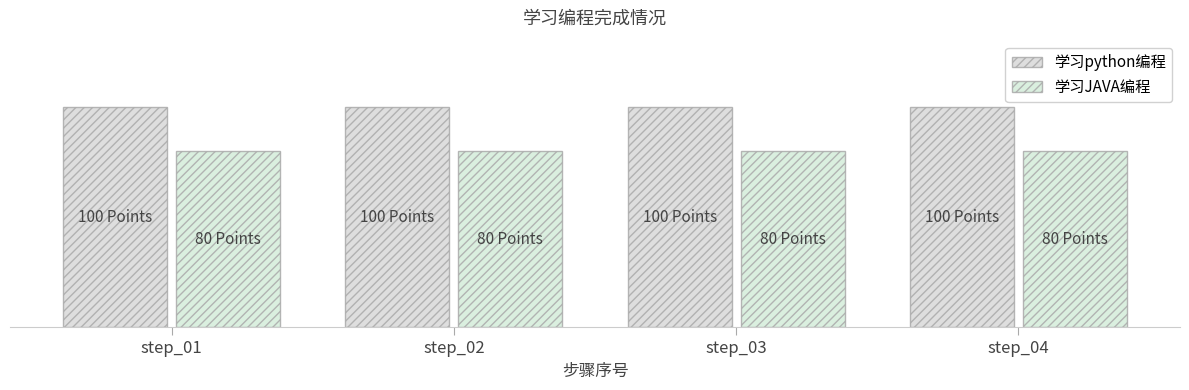

The value of 学习JAVA编程 at step_01 is 24. True or false?

False